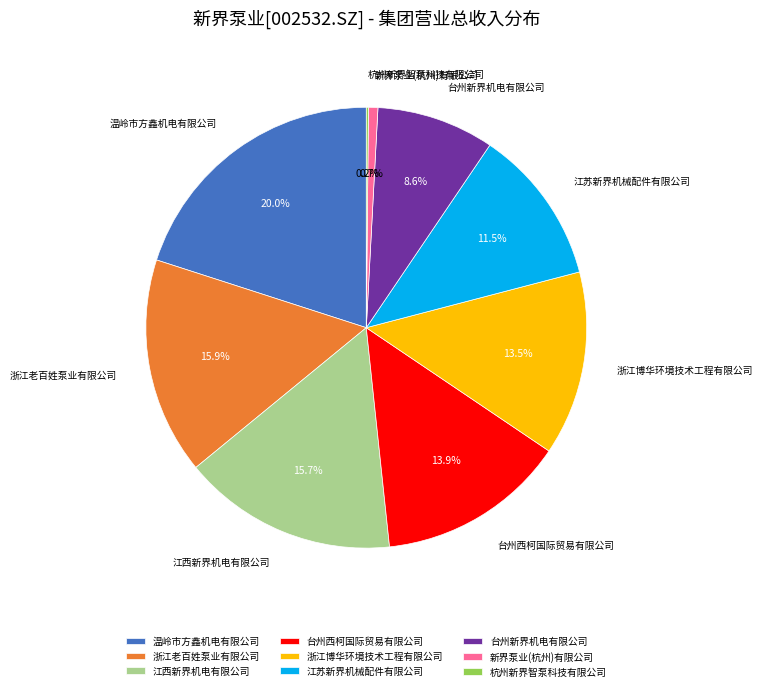

How much of the chart is everything except 台州新界机电有限公司?

91.4%